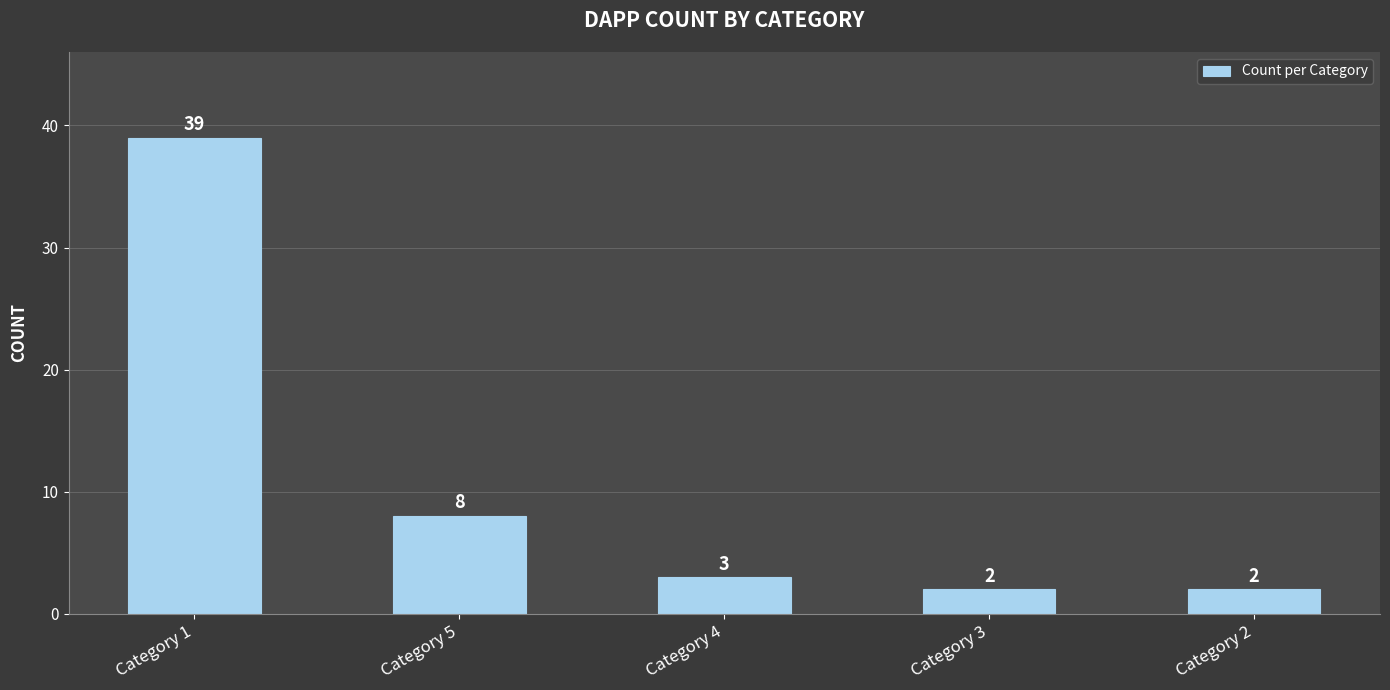

Reading left to right, what are all the values shown in this chart?

Category 1=39	Category 5=8	Category 4=3	Category 3=2	Category 2=2